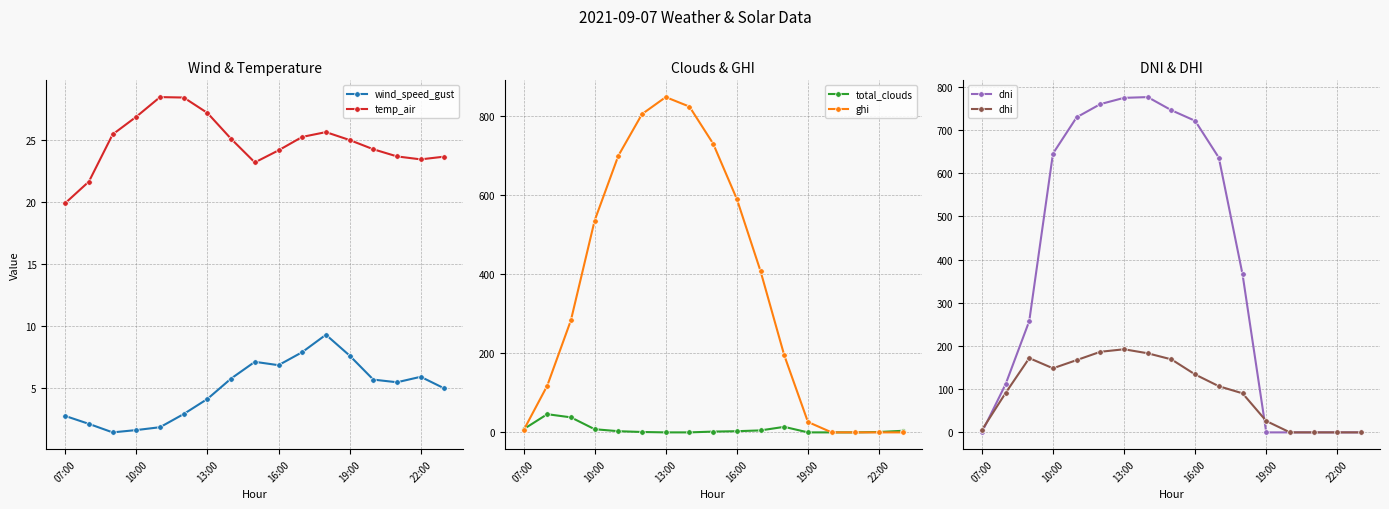

How many categories are shown in the chart?

17